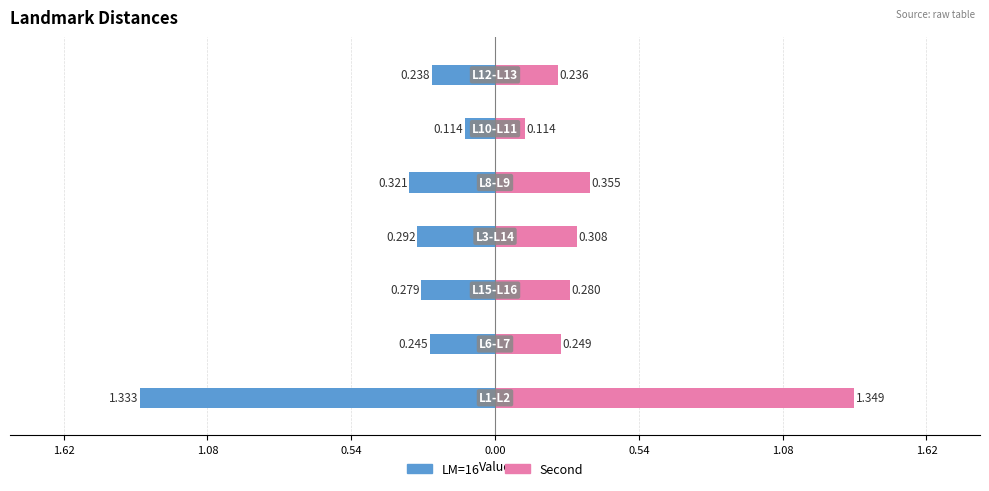

Which has a higher value, 1.08 or 1.62?

1.62